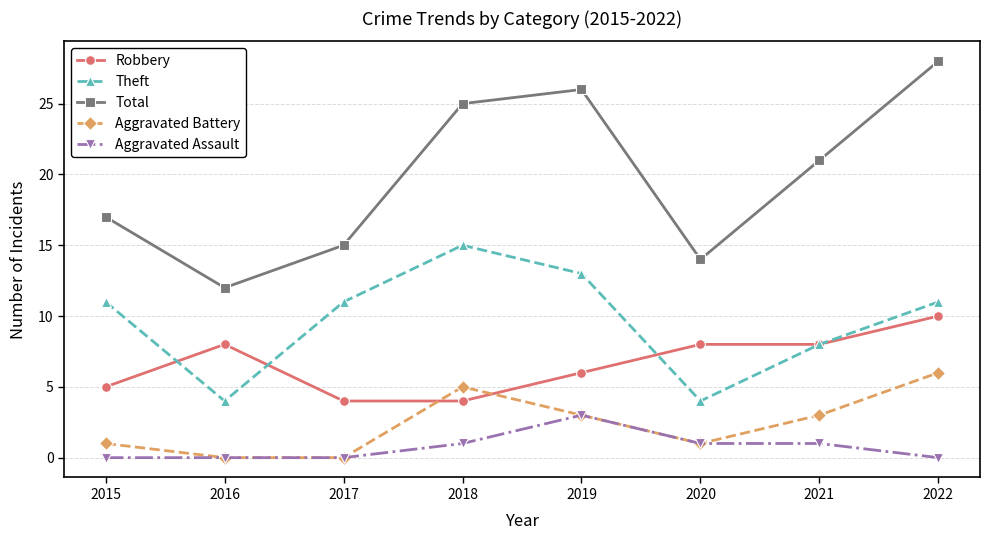

Between 2015 and 2018, which series saw the biggest shift?

Total